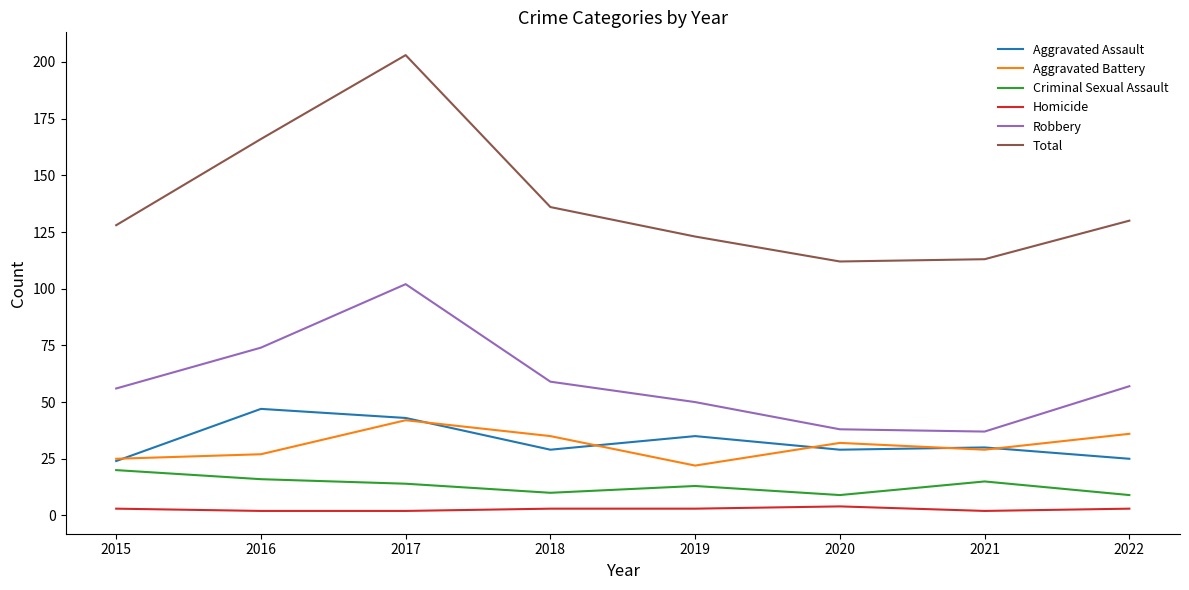

True or false: Robbery and Total cross at least once.

False